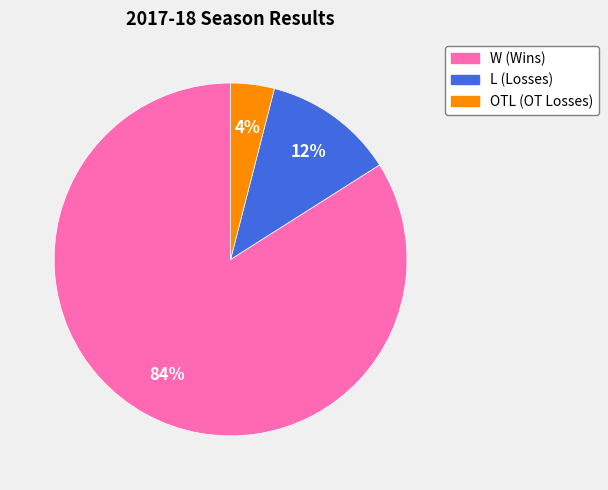

What is the largest slice in the pie chart?

W